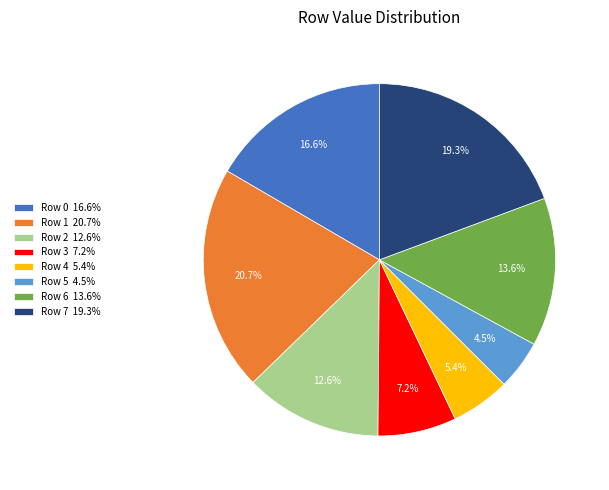

Approximately how many times larger is the value at Row 0 16.6% compared to Row 2 12.6%?

1.3